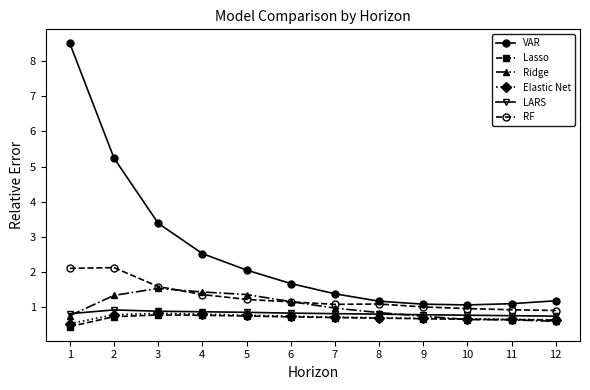

What is the approximate value of Ridge at 6?

1.2